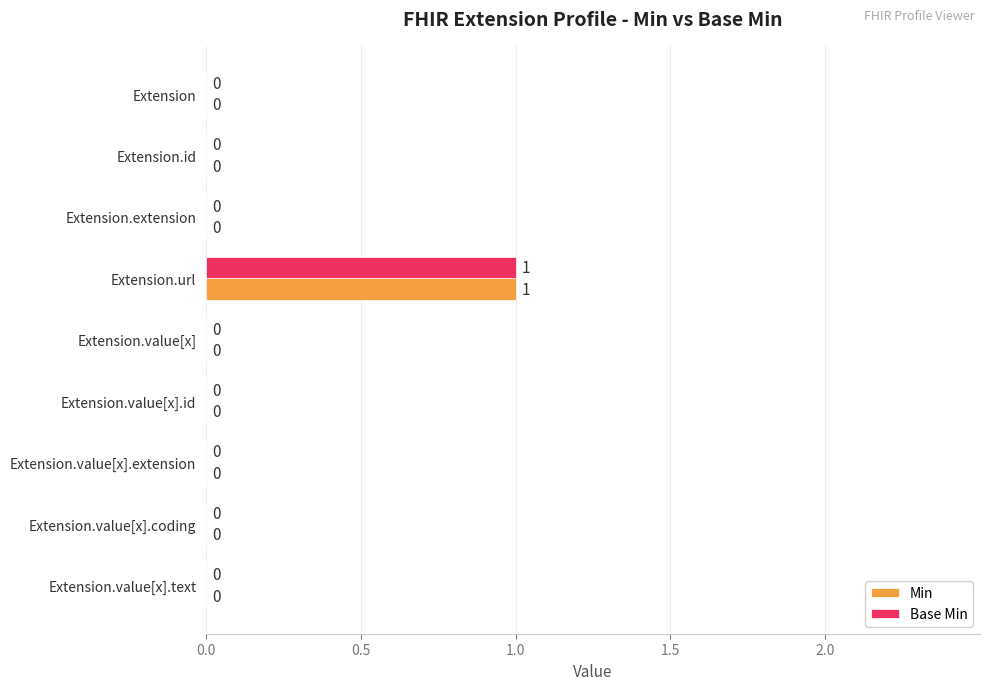

Is the value of Min at Extension.url greater than the value of Base Min at Extension.id?

Yes